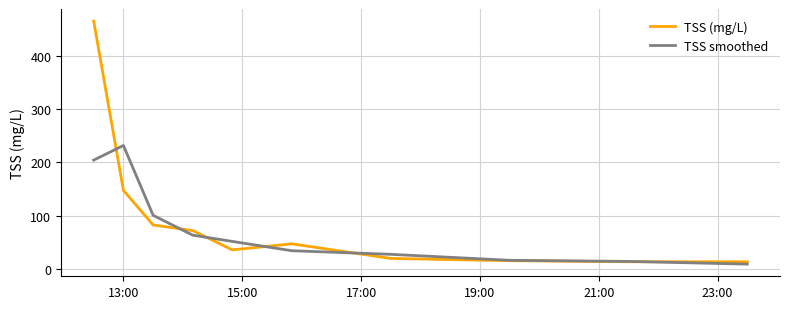

Which series has the largest range (max minus min)?

TSS (mg/L)